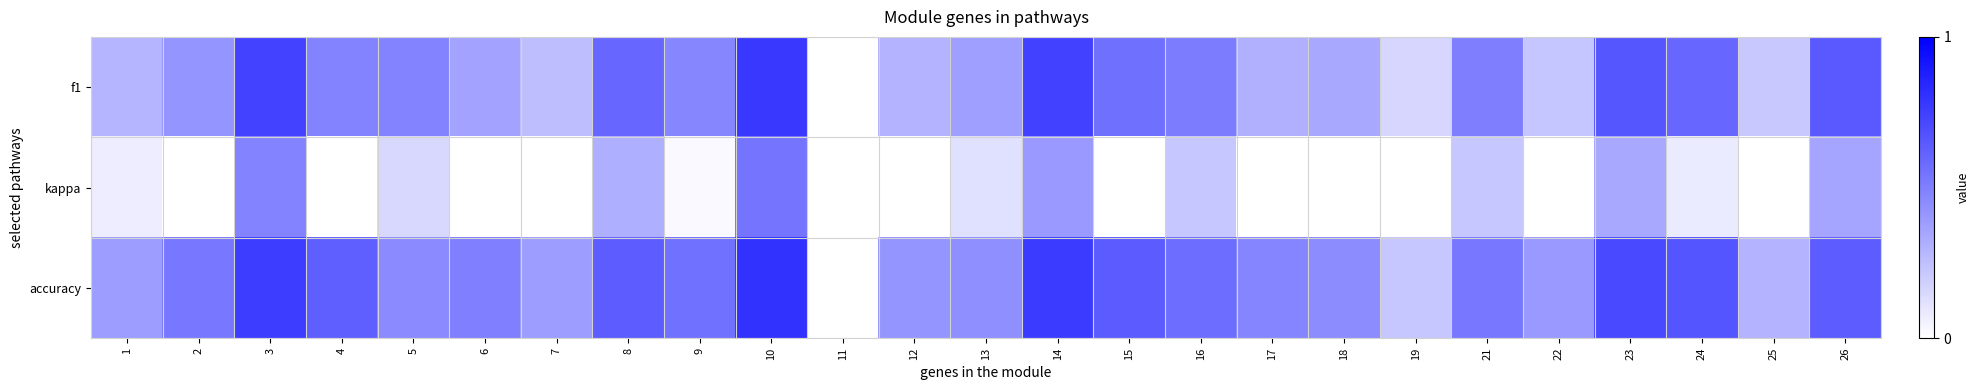

Reading left to right, list all the values displayed in this chart.

f1: 1=0.3	2=0.4	3=0.7	4=0.5	5=0.5	6=0.4	7=0.3	8=0.6	9=0.5	10=0.8	11=0.0	12=0.3	13=0.4	14=0.7	15=0.6	16=0.5	17=0.3	18=0.3	19=0.2	21=0.5	22=0.2	23=0.7	24=0.6	25=0.2	26=0.6
kappa: 1=0.1	2=0.0	3=0.5	4=0.0	5=0.2	6=0.0	7=0.0	8=0.3	9=0.0	10=0.5	11=0.0	12=0.0	13=0.1	14=0.4	15=0.0	16=0.2	17=0.0	18=0.0	19=0.0	21=0.2	22=0.0	23=0.3	24=0.1	25=0.0	26=0.4
accuracy: 1=0.4	2=0.5	3=0.8	4=0.6	5=0.5	6=0.5	7=0.4	8=0.6	9=0.6	10=0.8	11=0.0	12=0.4	13=0.4	14=0.8	15=0.6	16=0.6	17=0.5	18=0.5	19=0.2	21=0.5	22=0.4	23=0.7	24=0.7	25=0.3	26=0.6